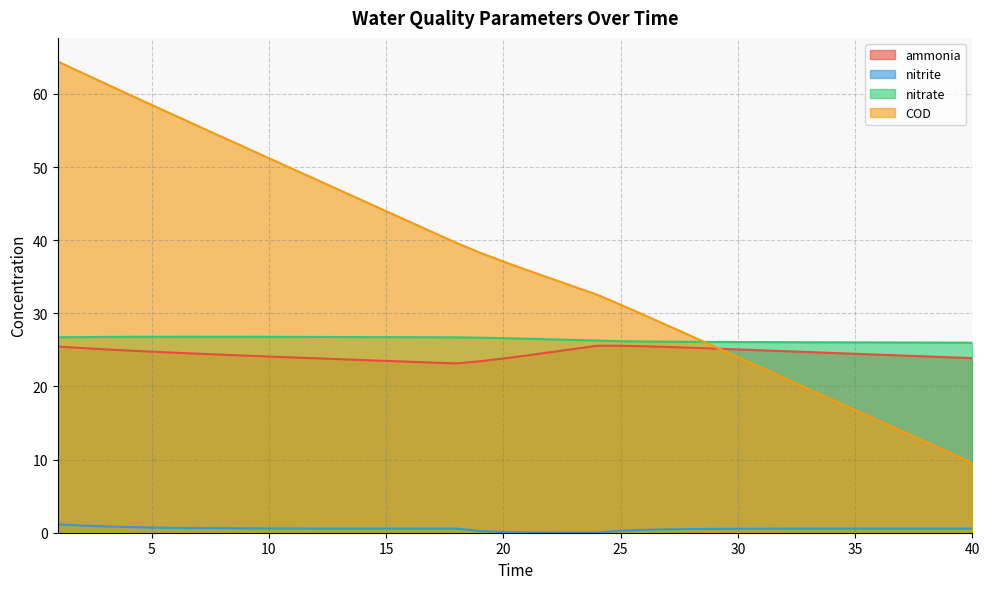

Which series changed the most between 12 and 19?

COD